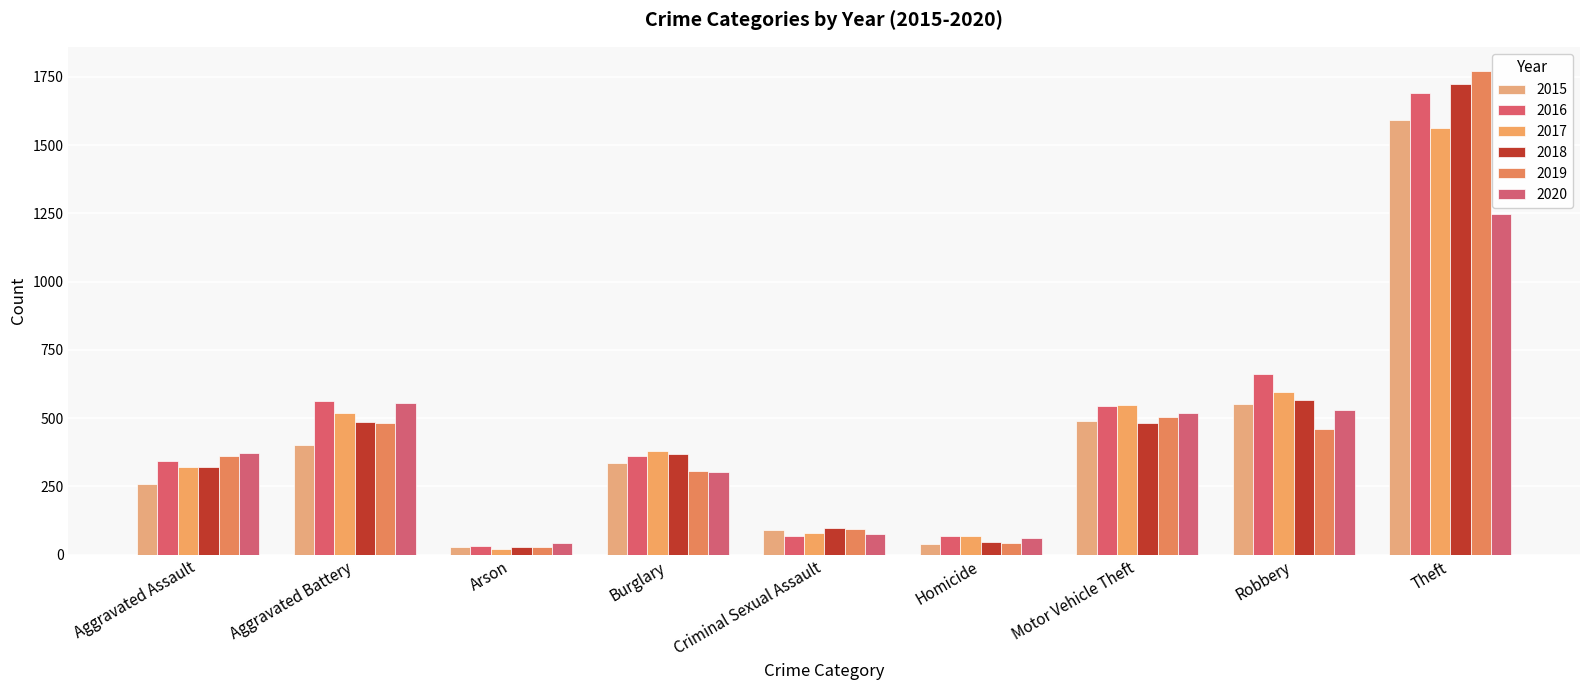

List the labels in order of 2020 value, smallest first.

Arson, Homicide, Criminal Sexual Assault, Burglary, Aggravated Assault, Motor Vehicle Theft, Robbery, Aggravated Battery, Theft